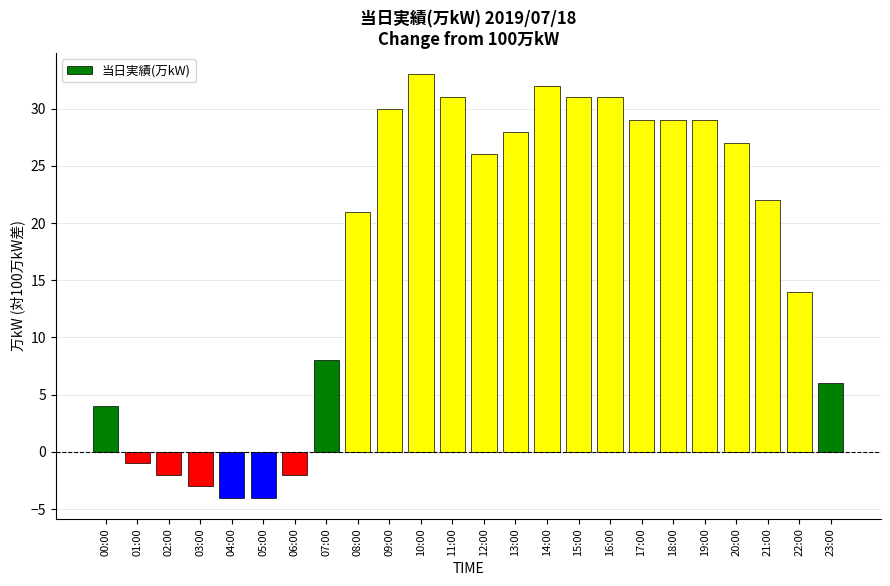

How many values are above zero?

18